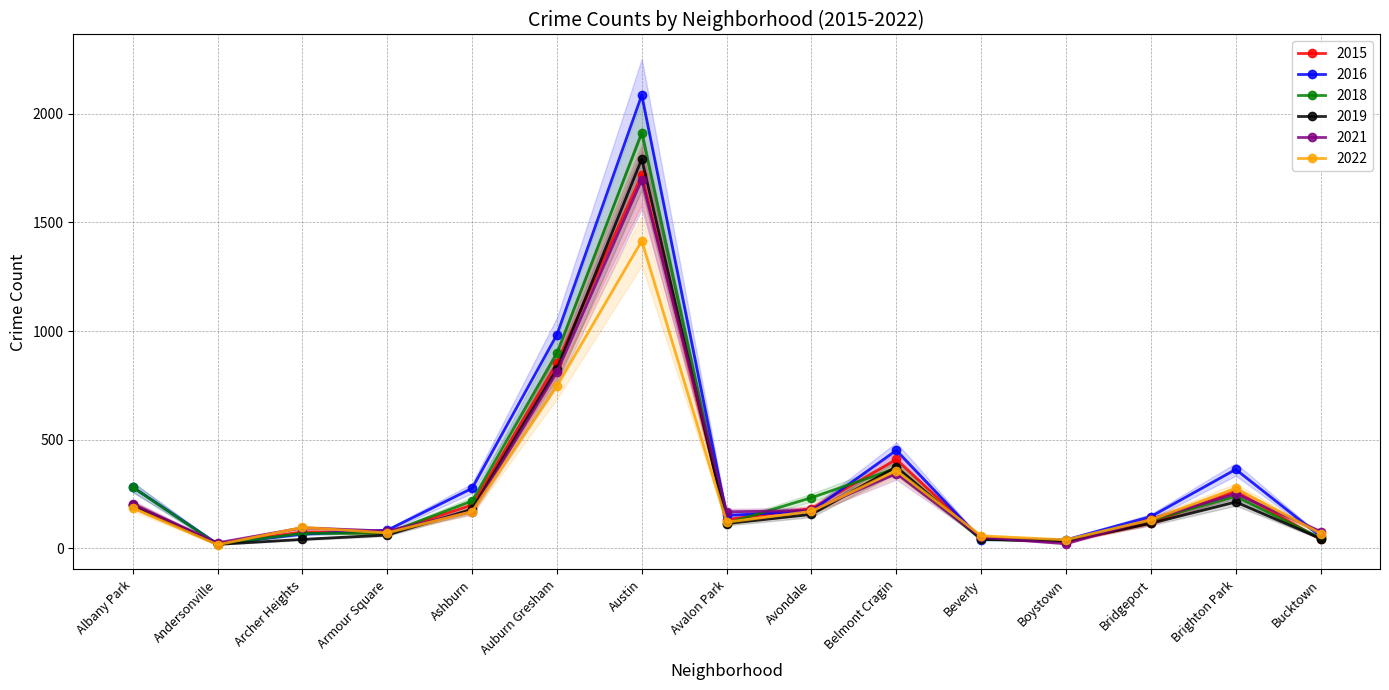

Does the chart display data point markers on the line(s)?

Yes